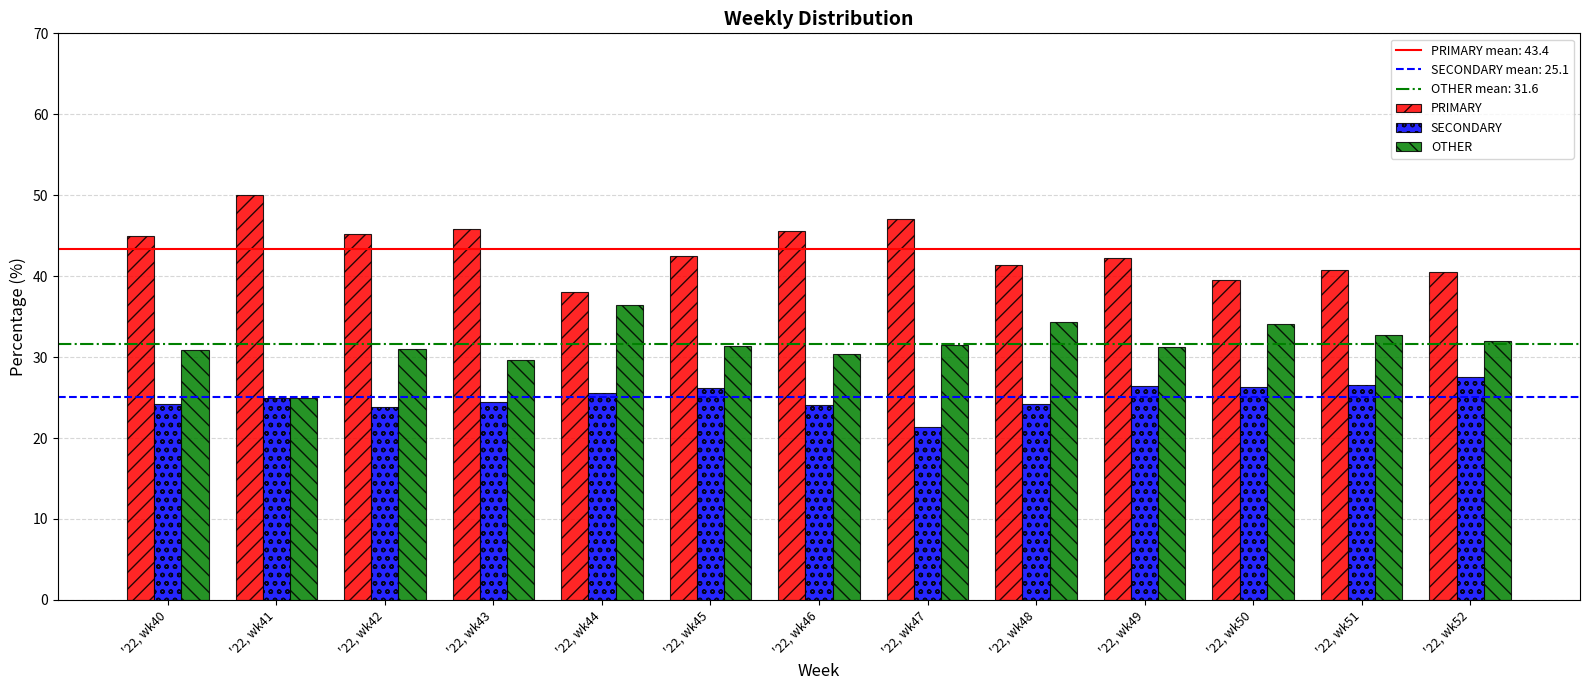

Count the number of data series in this chart.

3